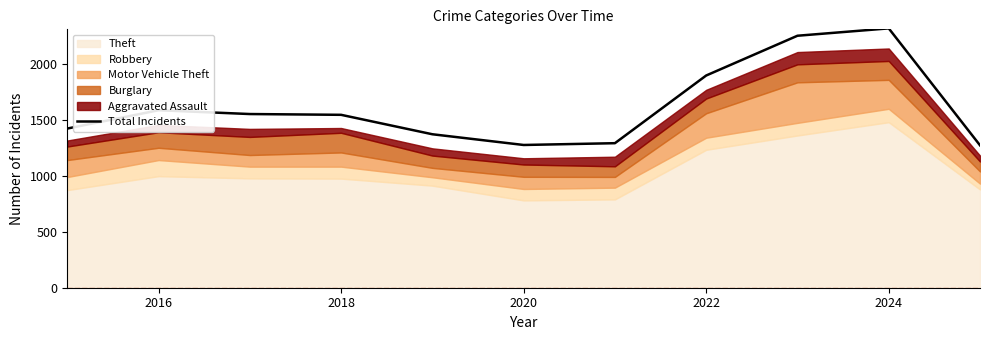

What is the lowest value of the Total Incidents series?

1275